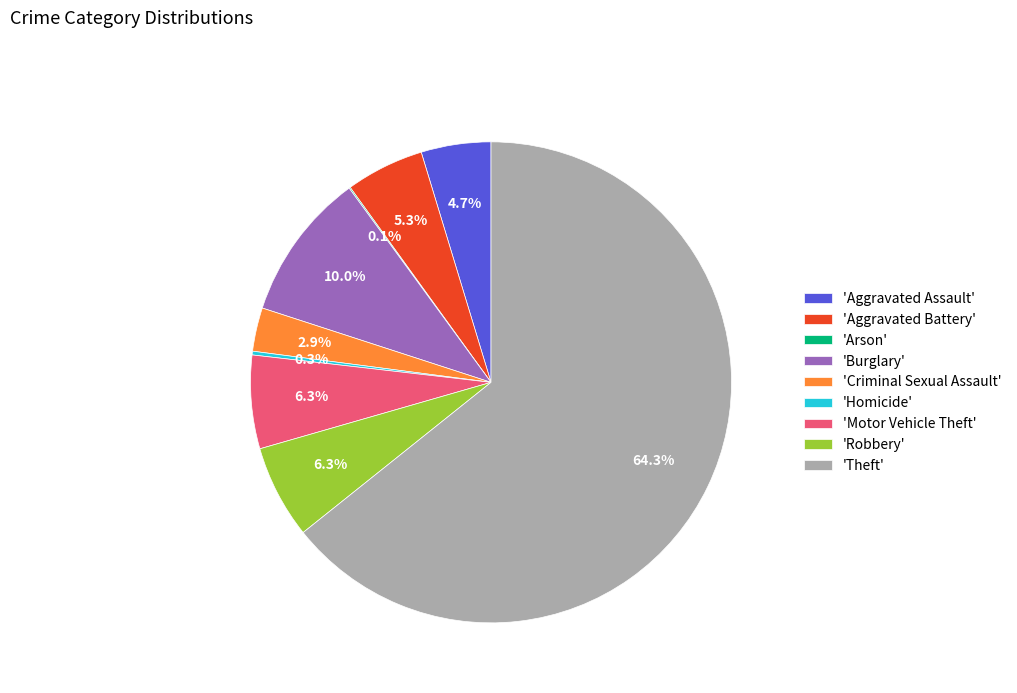

What portion of the pie excludes 'Motor Vehicle Theft'?

93.7%